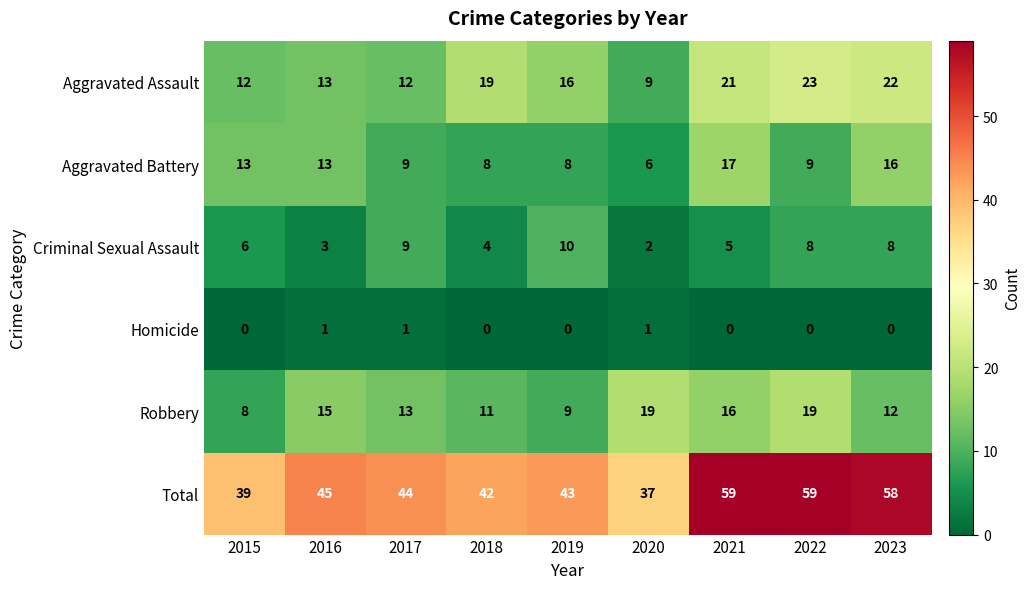

What is the minimum value for Aggravated Assault?

9